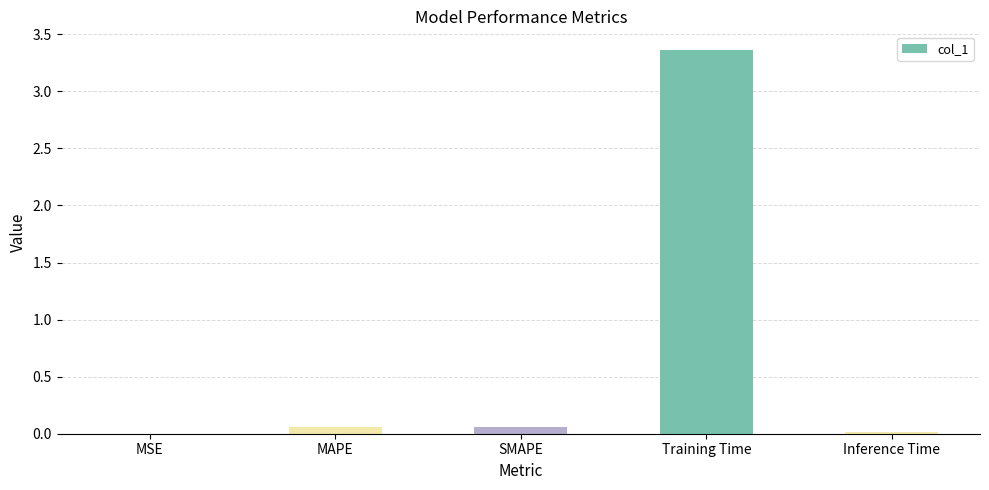

Is it true that the value at Training Time is 1.2?

False